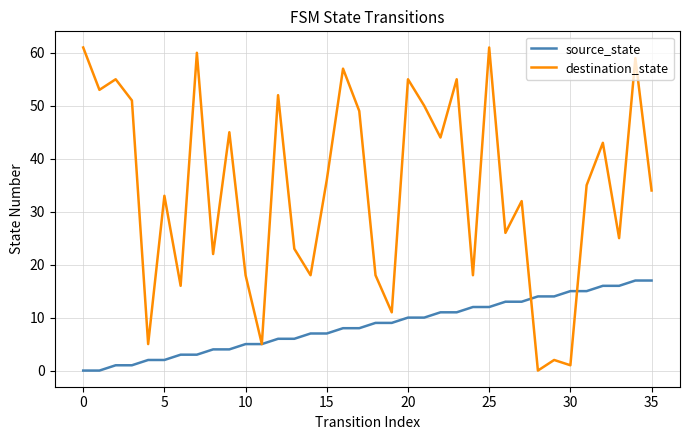

How many values in destination_state are above zero?

35